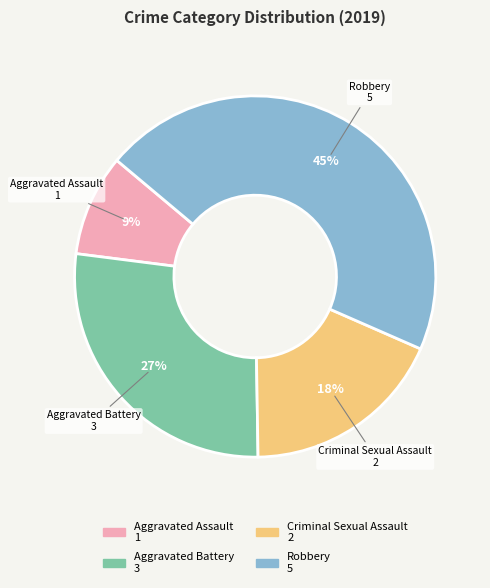

Combined, do Robbery and Aggravated Assault account for over 50%?

Yes